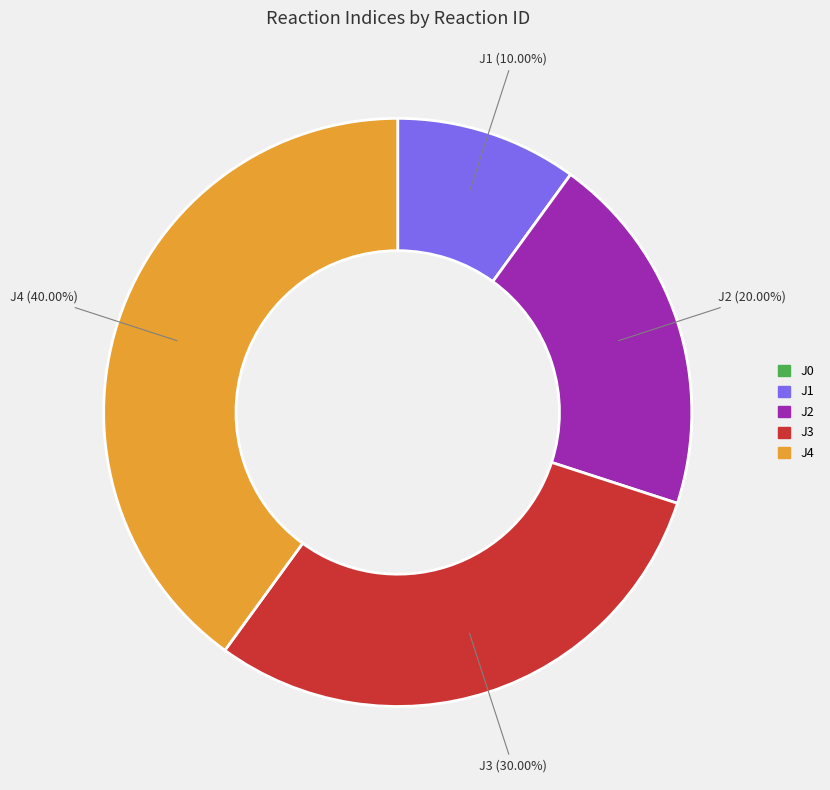

Does J3 represent more than half of the total?

No